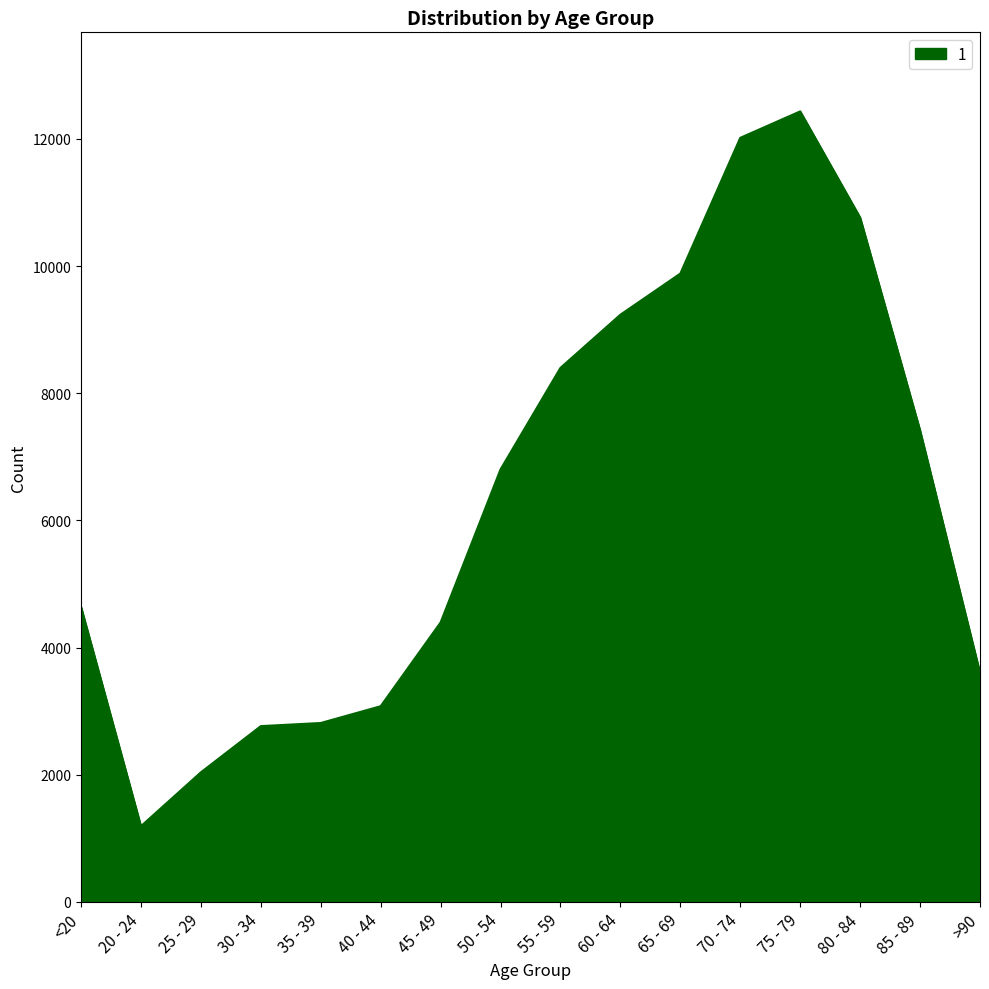

What is the minimum value shown in the chart?

1191